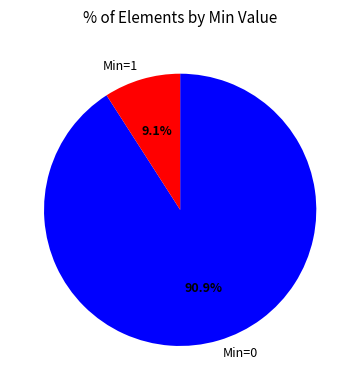

Rank the categories by value from highest to lowest.

Min=0, Min=1